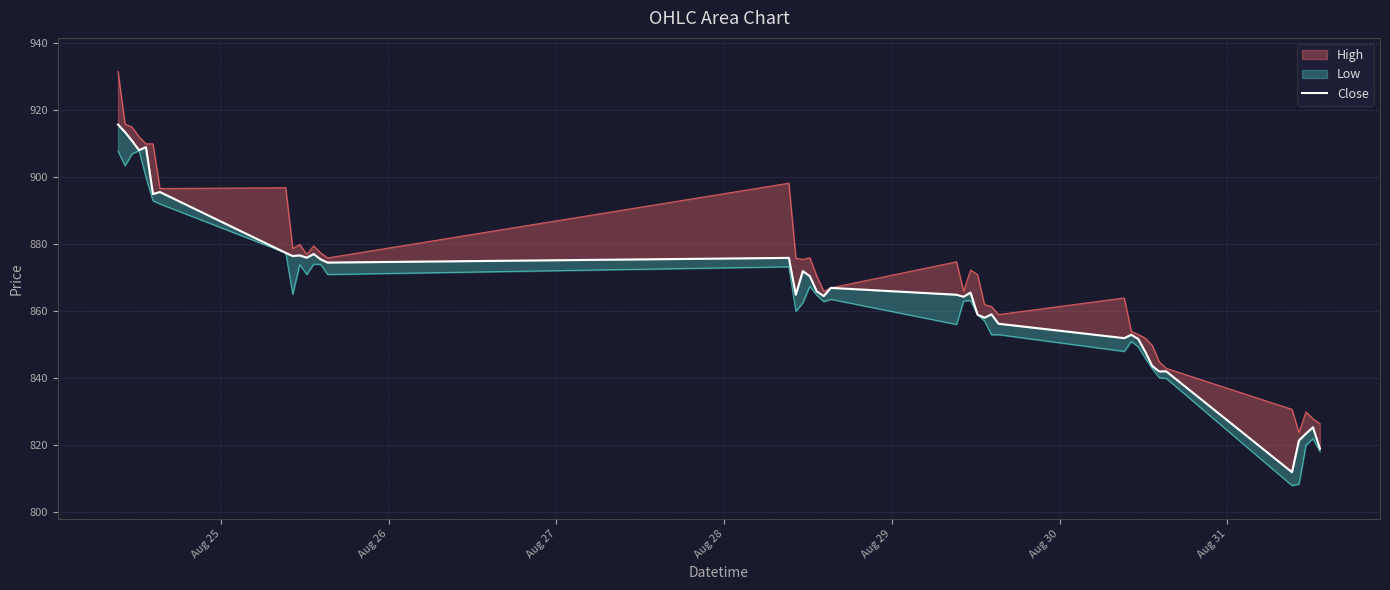

What is the value of the 24th point from the left?

865.6